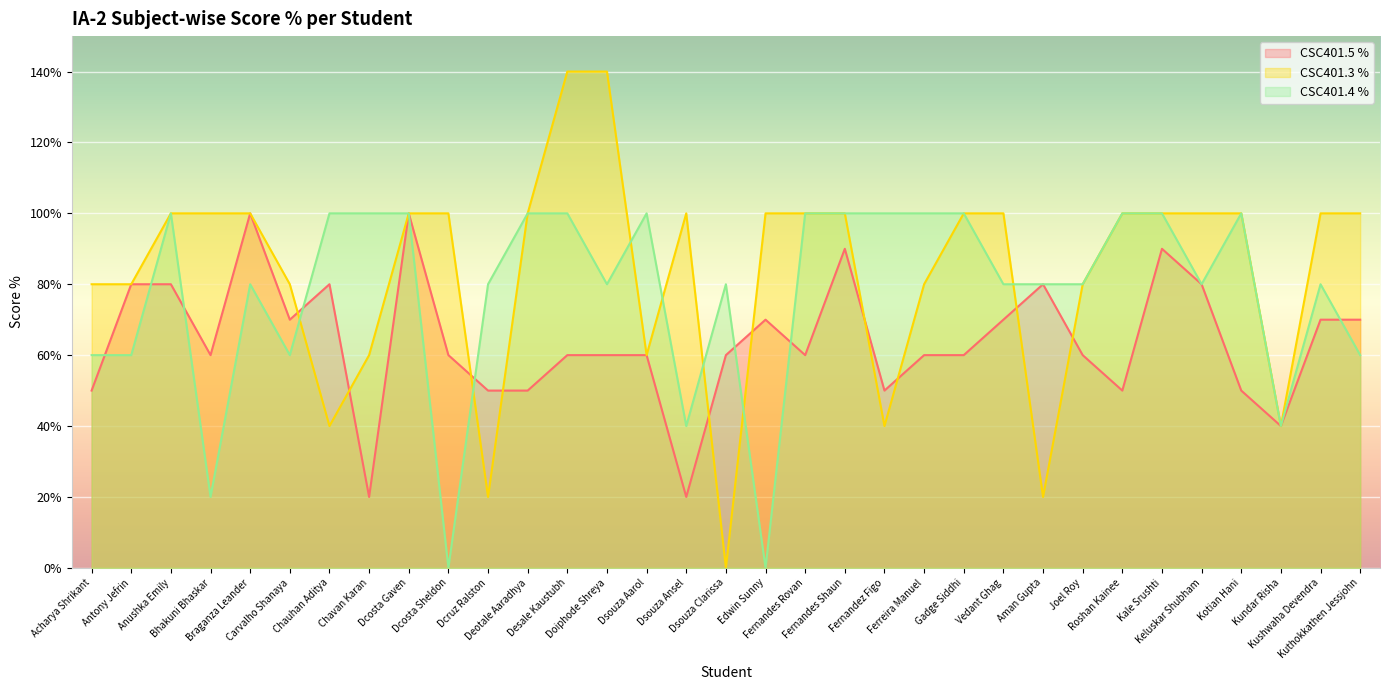

What is the sum of all CSC401.5 % values?

2110